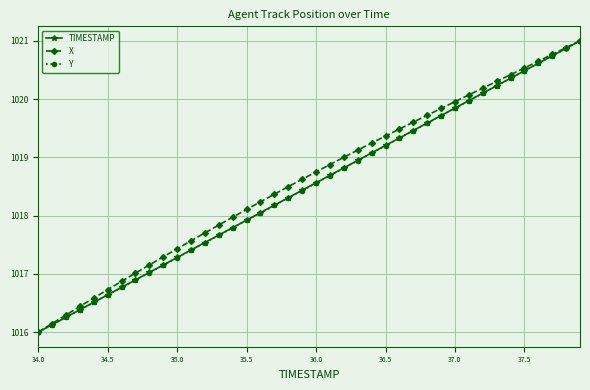

How many values in the TIMESTAMP series are below 1018?

16